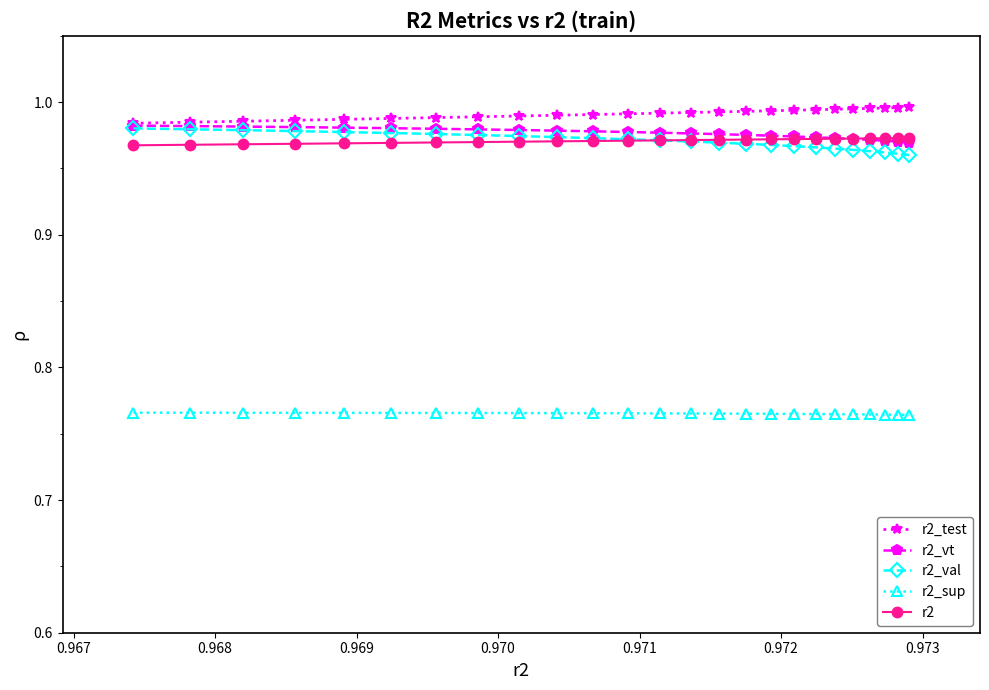

True or false: r2_test and r2_sup cross at least once.

False